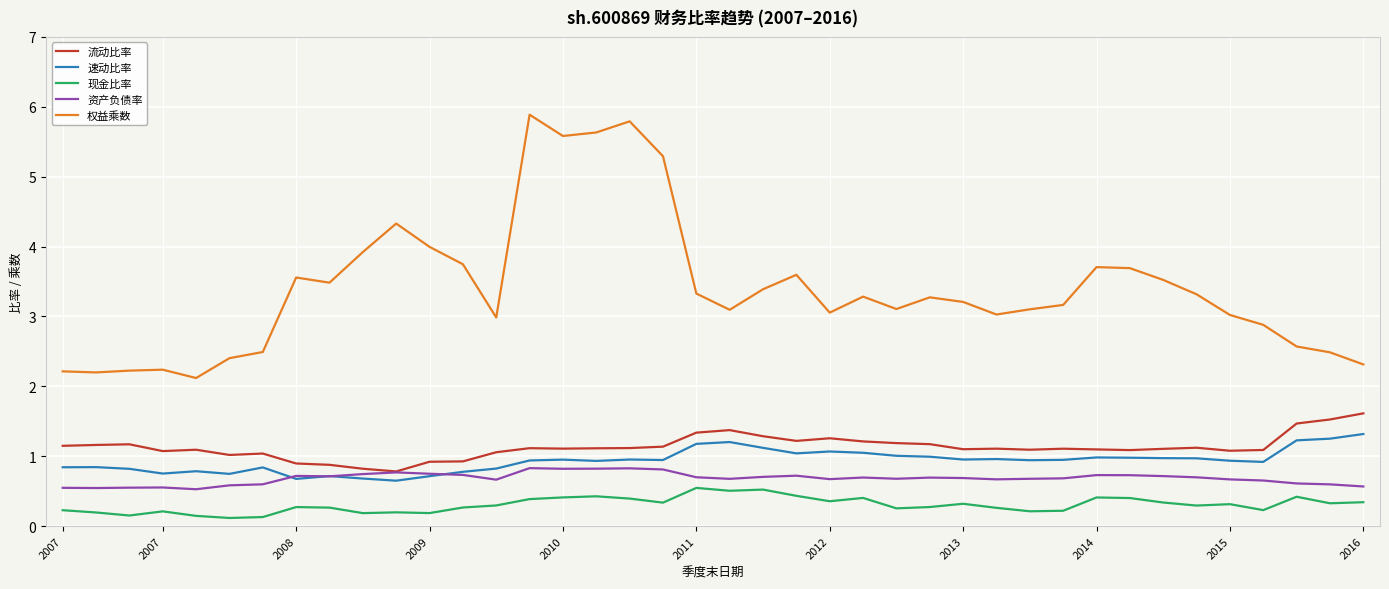

What are all the series names shown in the legend?

流动比率, 速动比率, 现金比率, 资产负债率, 权益乘数